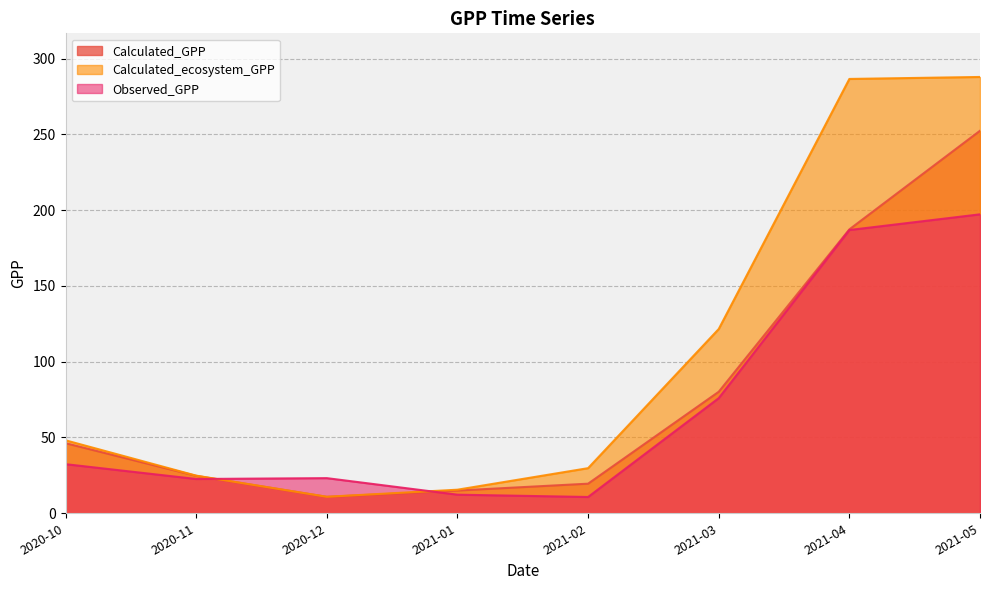

What is the difference between the highest and lowest values at 2021-01?

3.3